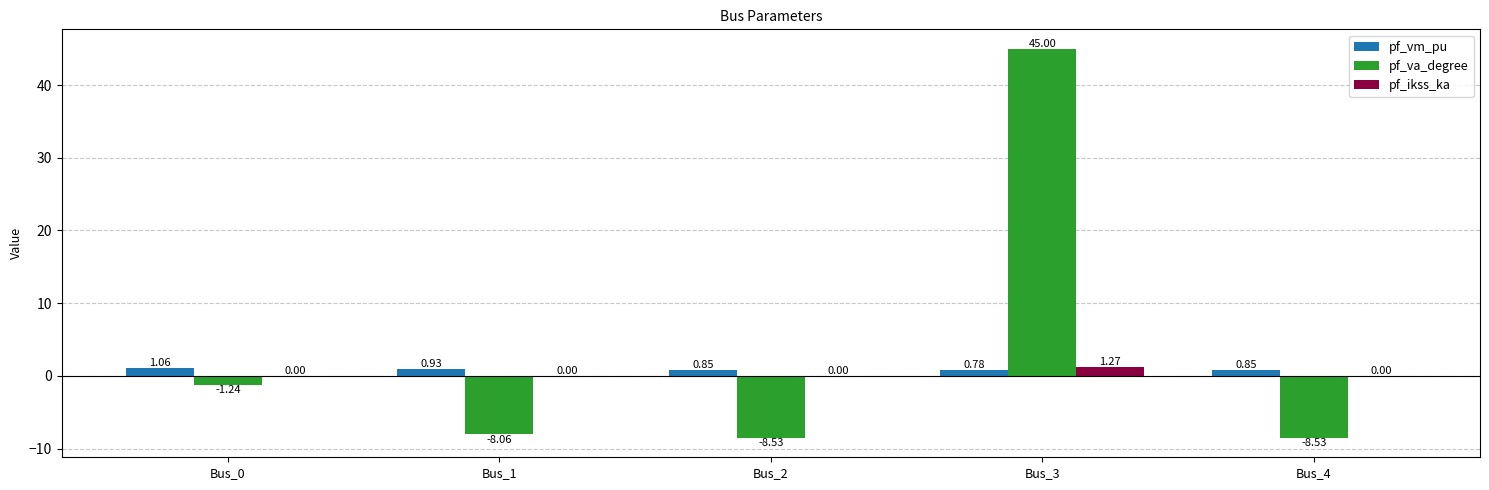

Which series has the largest total across all categories?

pf_va_degree